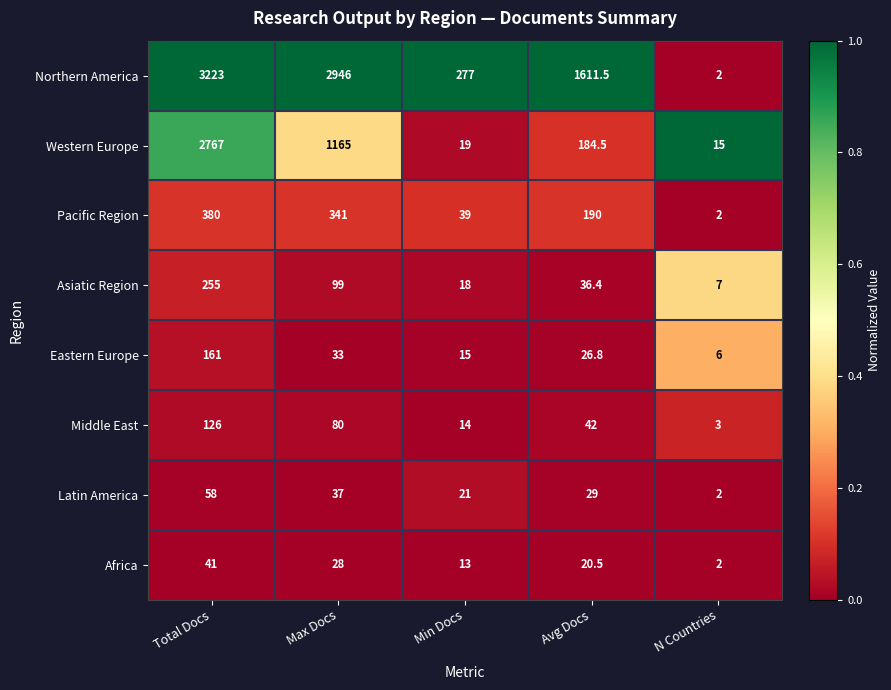

Rank the series at Total Docs from lowest to highest value.

Africa, Latin America, Middle East, Eastern Europe, Asiatic Region, Pacific Region, Western Europe, Northern America